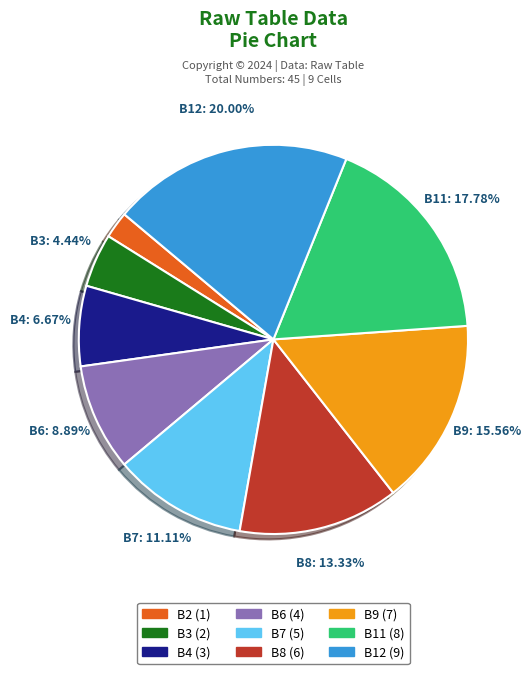

Does any single category account for the majority?

No